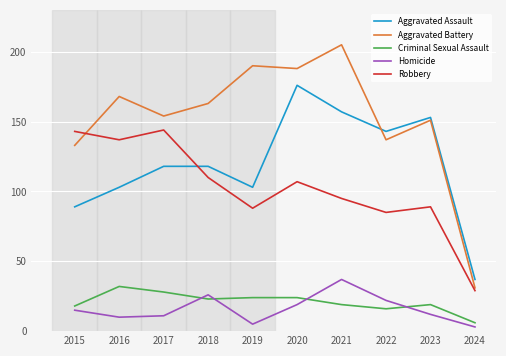

The value of Robbery at 2021 is 141. True or false?

False